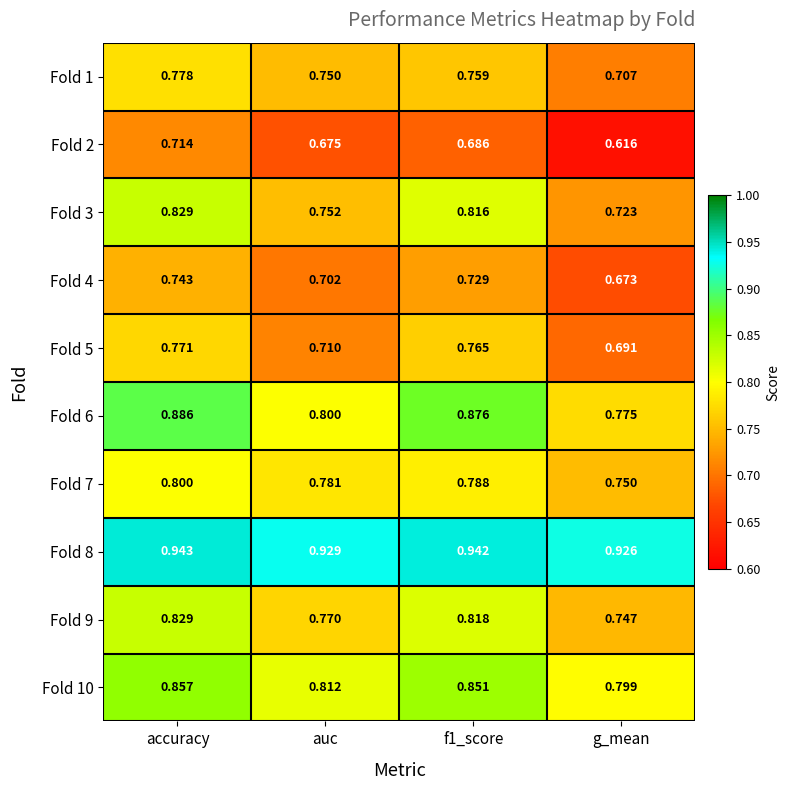

At which category is the sum across all series the highest?

accuracy